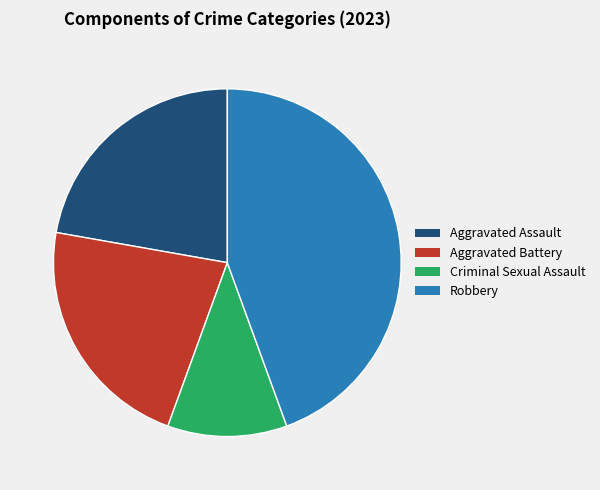

Combined, do Aggravated Battery and Criminal Sexual Assault account for over 50%?

No